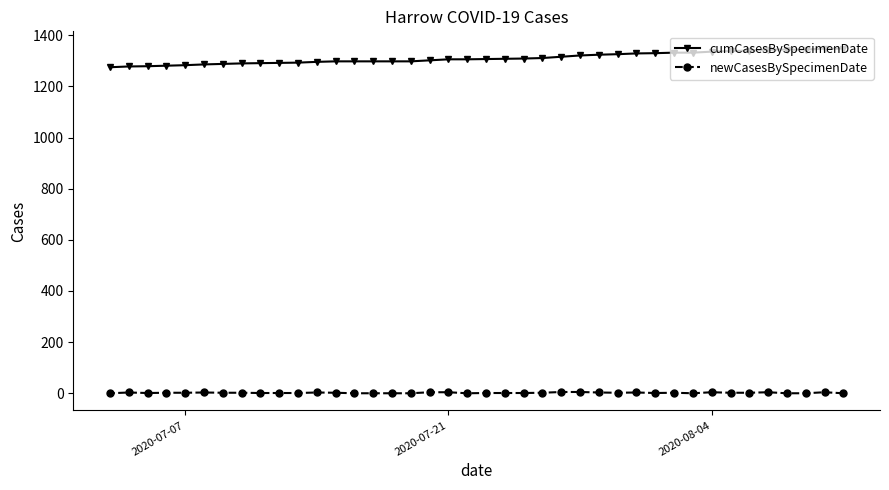

Rank the series by their average value, from lowest to highest.

newCasesBySpecimenDate, cumCasesBySpecimenDate